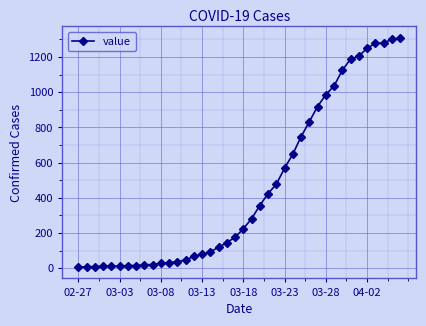

What is the sum of all values?

18379